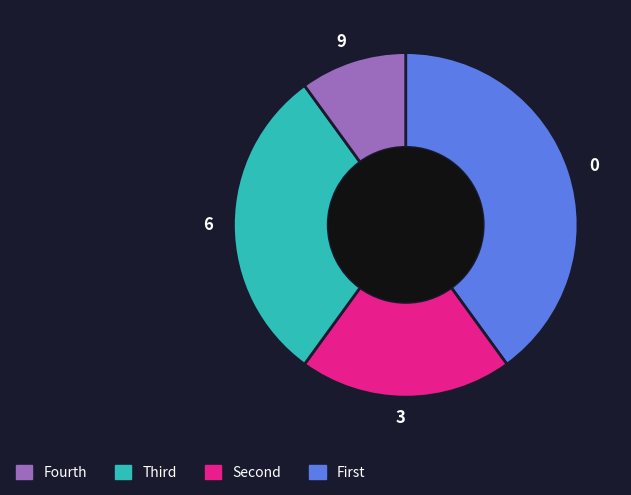

Which category has the smallest portion of the pie?

9